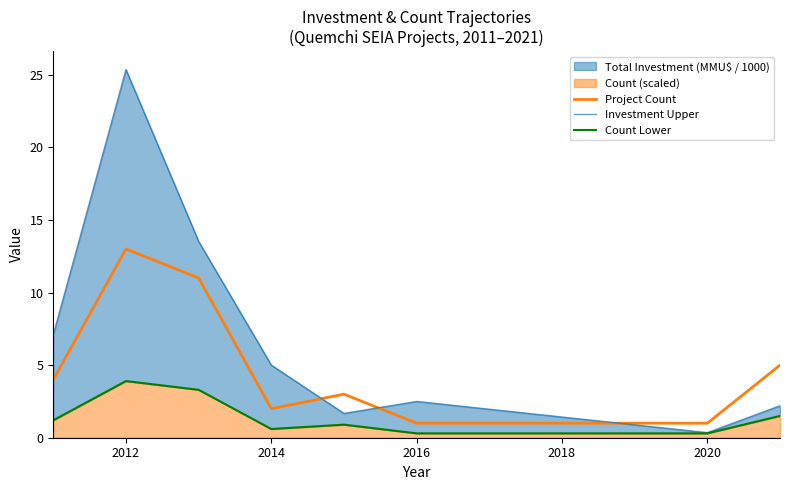

How many lines are shown in the chart?

3